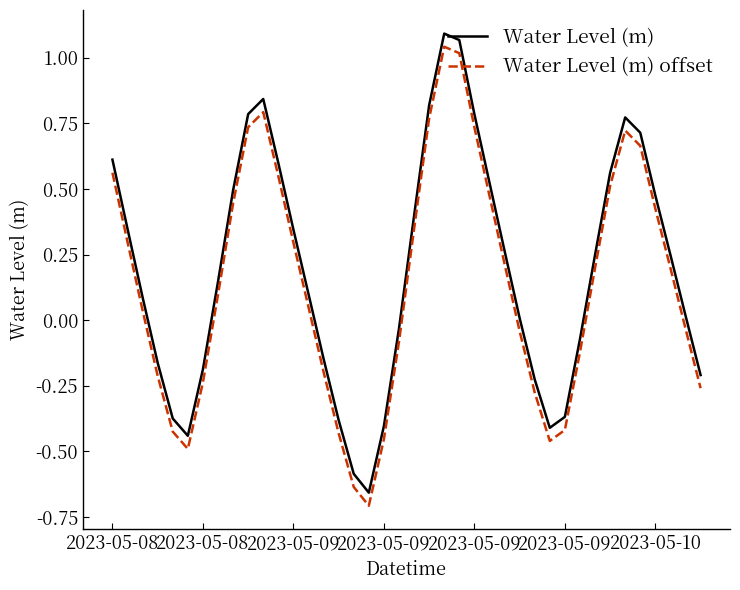

True or false: Water Level (m) and Water Level (m) offset cross at least once.

False